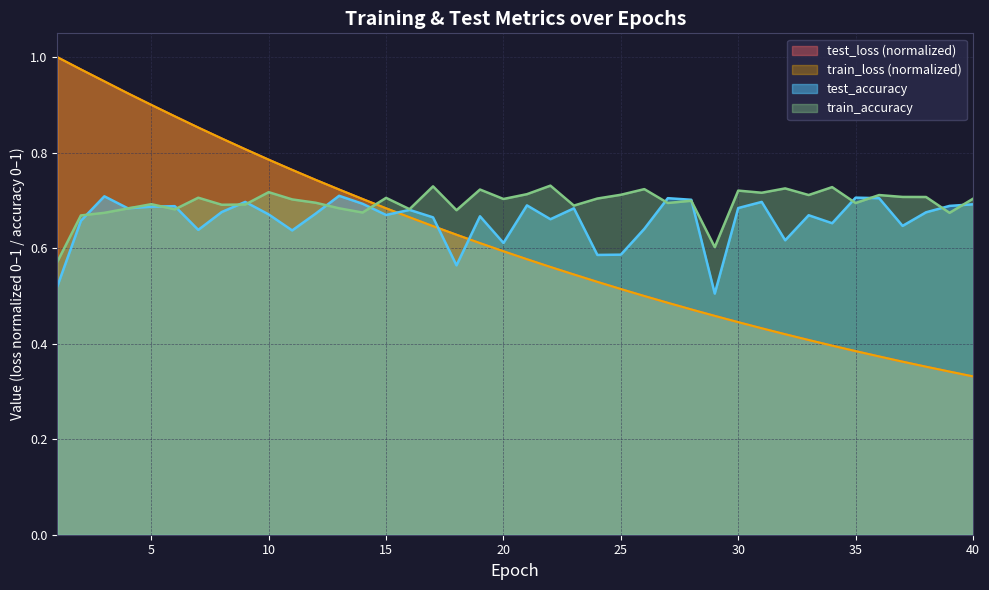

Which series has the largest total across all categories?

train_accuracy